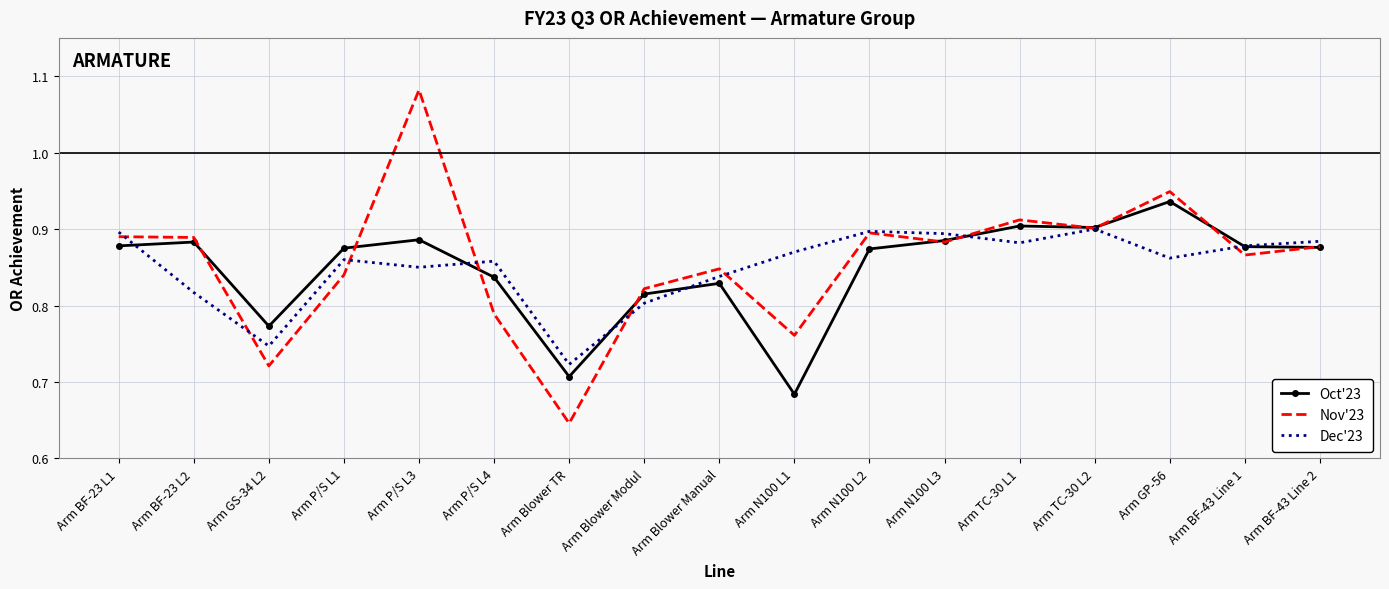

Between Arm TC-30 L2 and Arm BF-43 Line 1, which series saw the biggest shift?

Nov'23